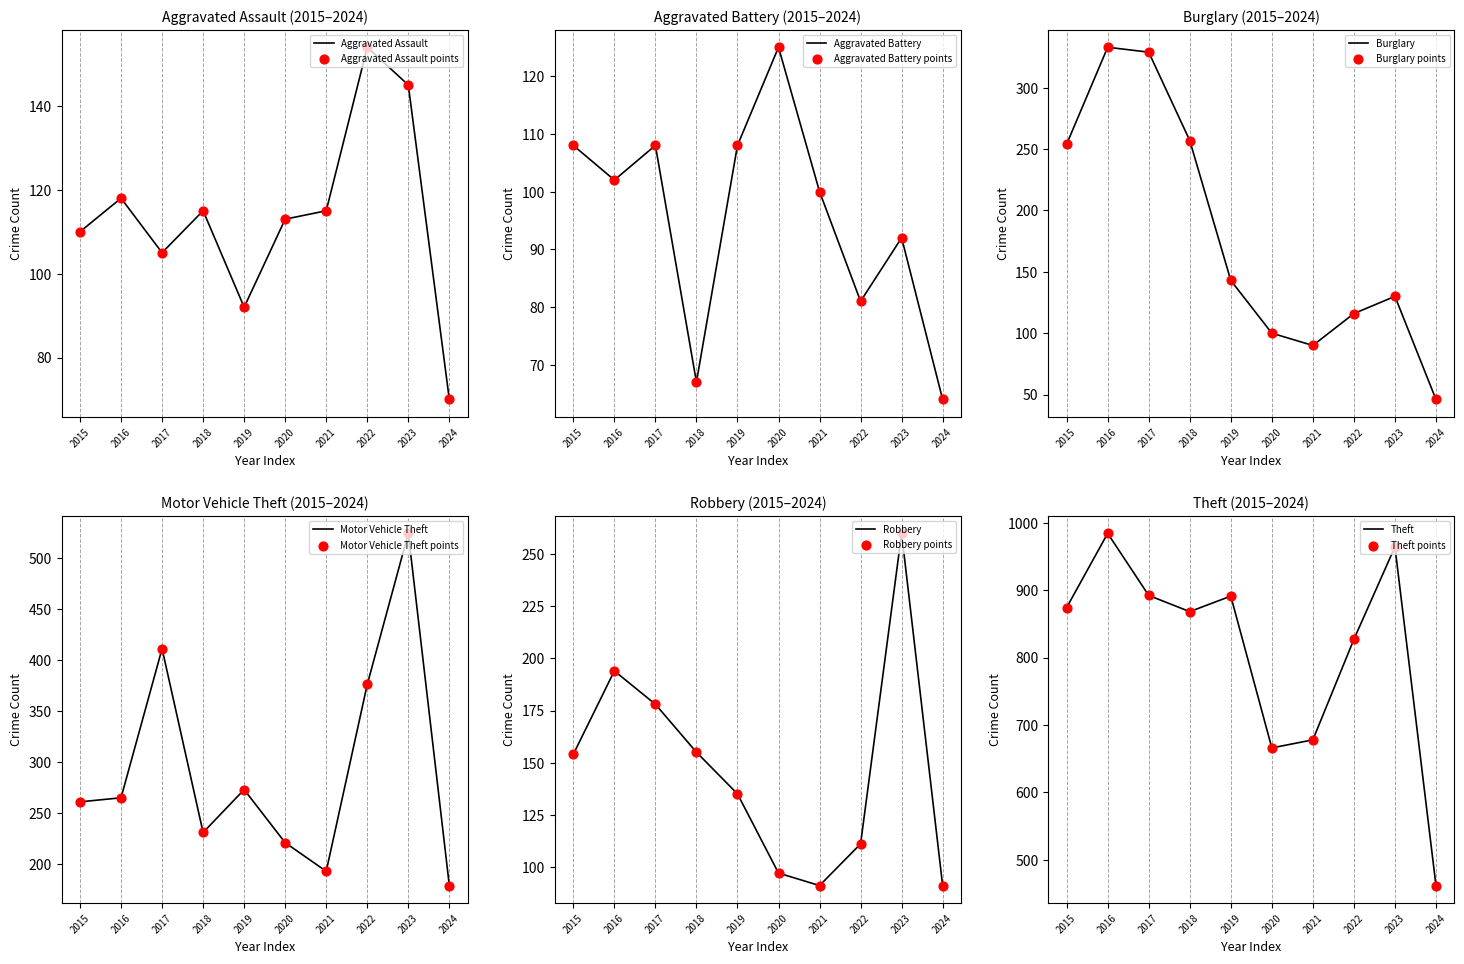

Which series contains the highest Y value?

Theft